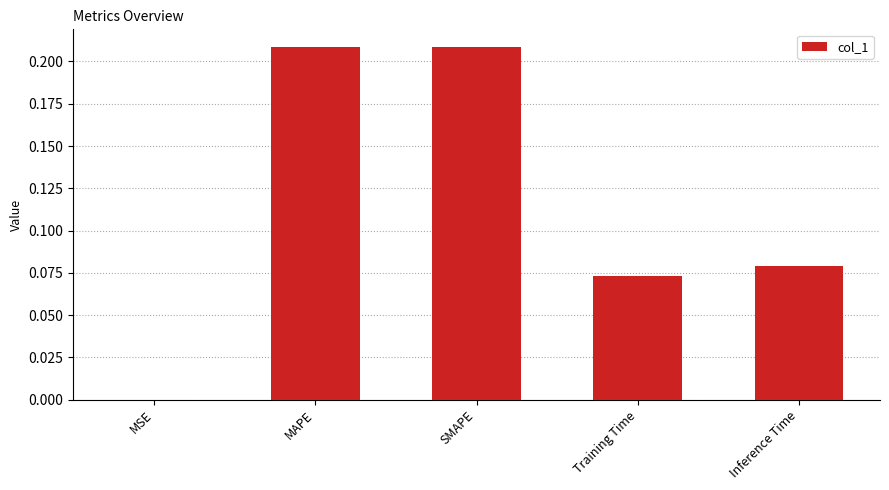

Is it true that the value at MSE is 0.0?

True